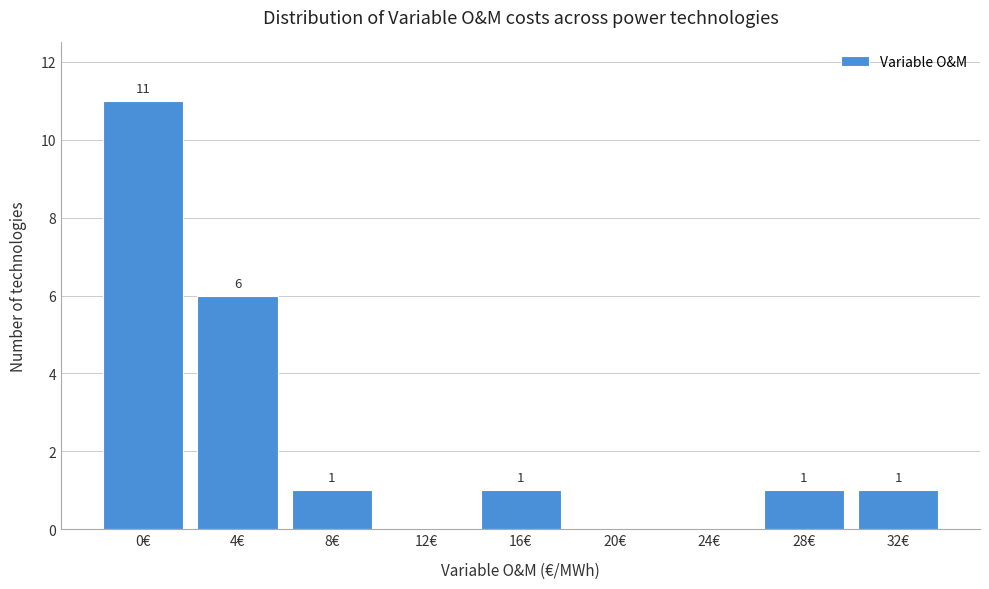

Reading right to left, what are all the values shown in this chart?

32€=1	28€=1	24€=0	20€=0	16€=1	12€=0	8€=1	4€=6	0€=11